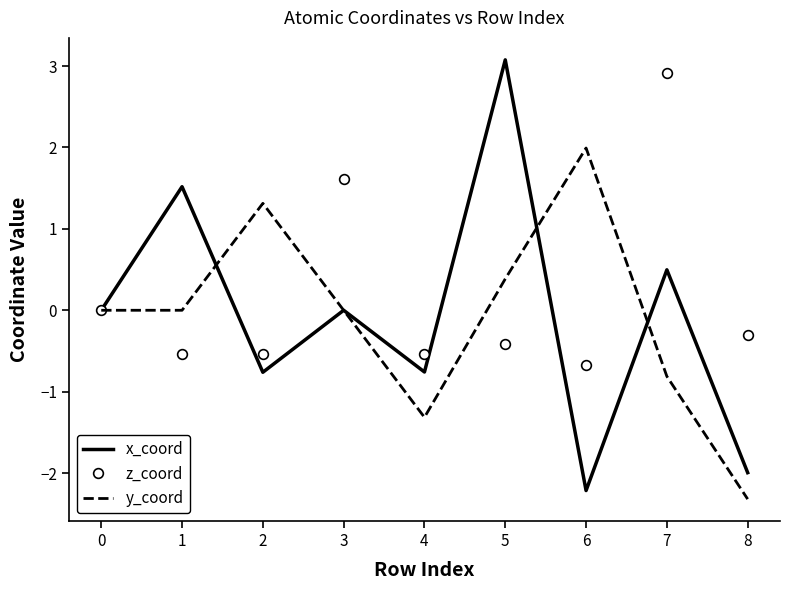

At which category does the chart reach its minimum across all series?

8